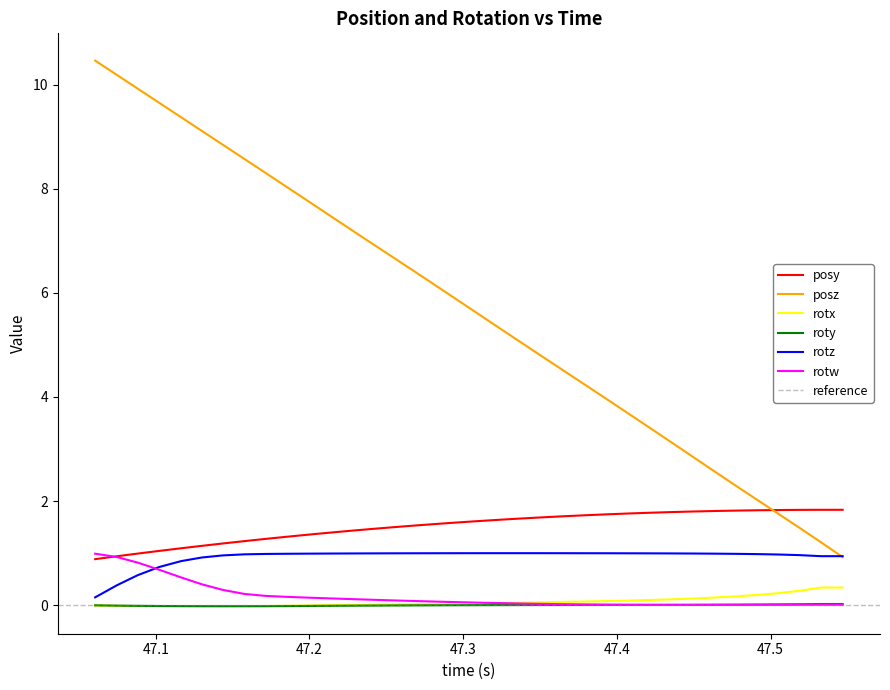

What is the highest value of the posz series?

10.5